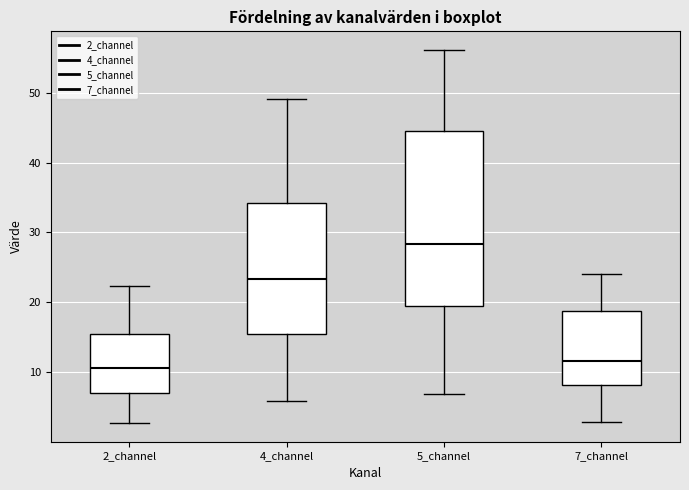

Reading left to right, read every box against the y-axis: the position of its median line, the range the box covers, and the ends of its whiskers. The values are not printed on the chart, so give them approximately, as read against the axis.

2_channel: median 11, box 7 to 15, whiskers 3 to 22
4_channel: median 23, box 15 to 34, whiskers 6 to 49
5_channel: median 28, box 19 to 45, whiskers 7 to 56
7_channel: median 12, box 8 to 19, whiskers 3 to 24